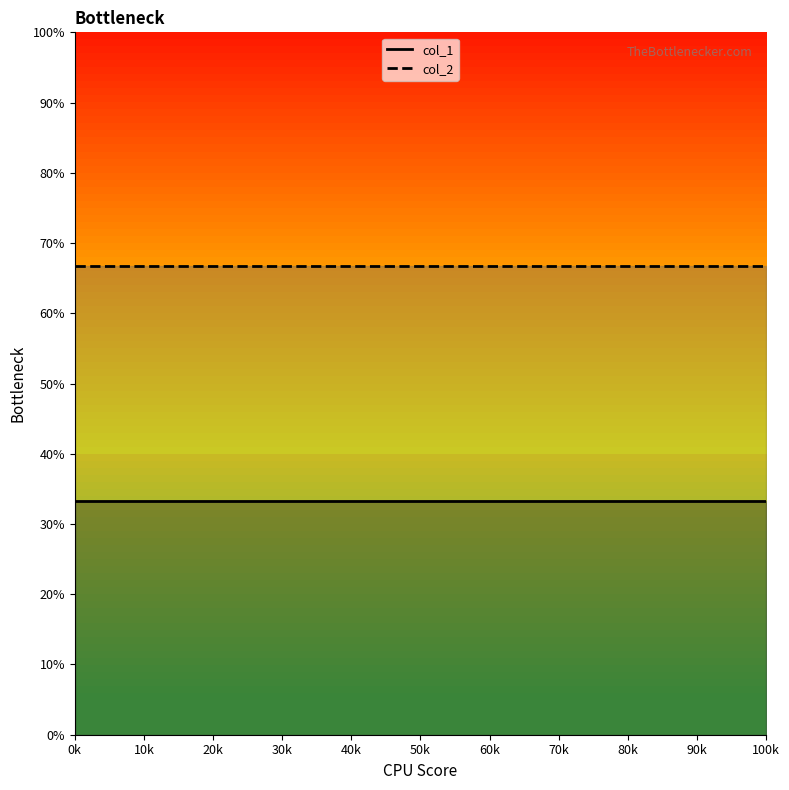

Is it true that col_2 line equals 98.6 at 30k?

False